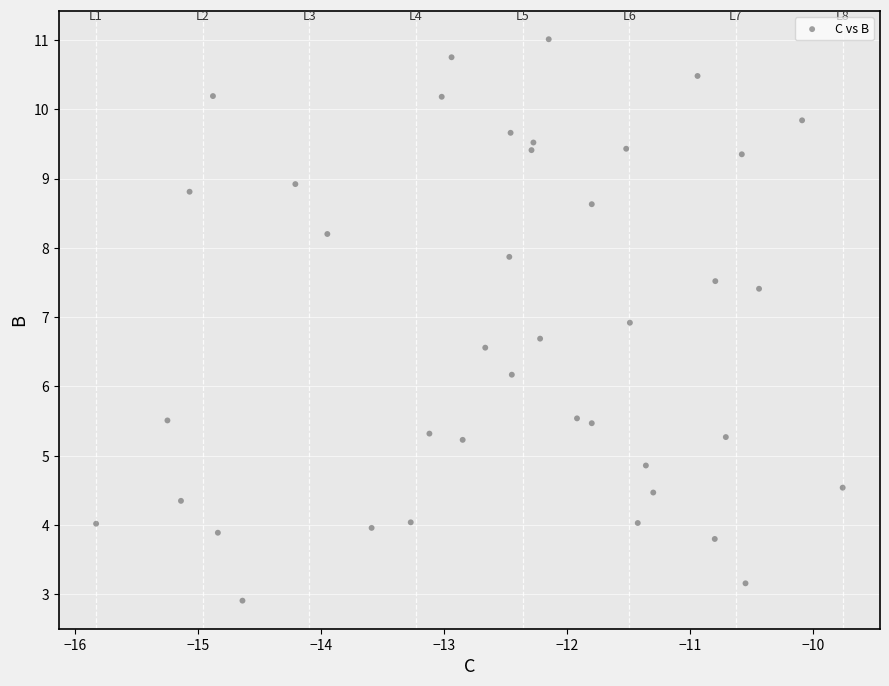

What Y value in the scatter plot is closest to 6?

6.2